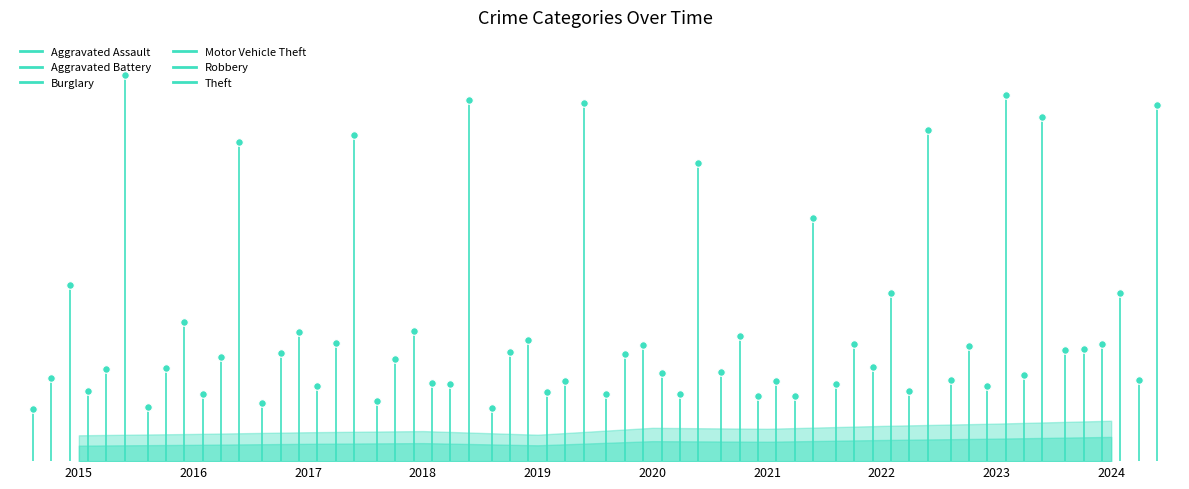

What are all the series names shown in the legend?

Aggravated Assault, Aggravated Battery, Burglary, Motor Vehicle Theft, Robbery, Theft